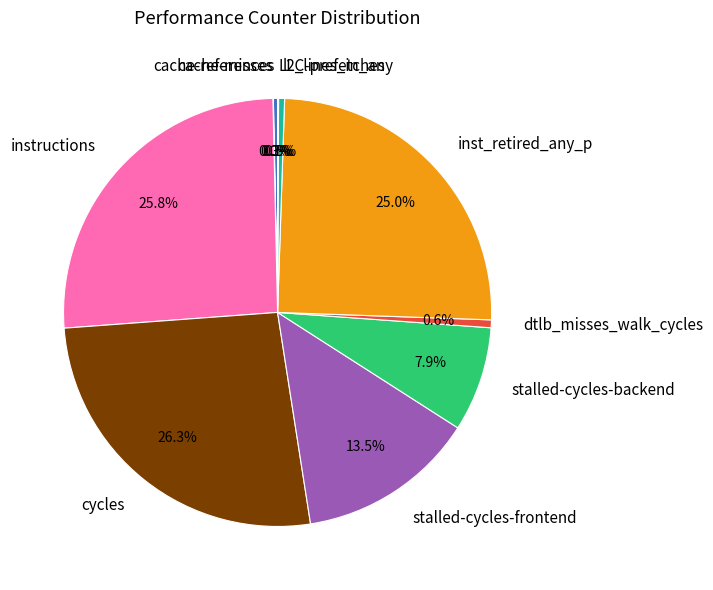

What percentage is the cycles slice, to the nearest percent?

26%